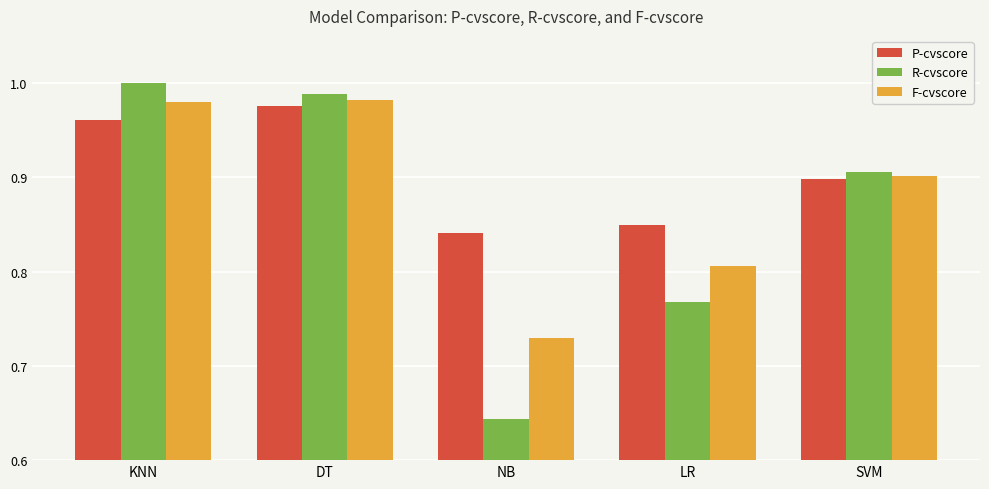

At how many categories does at least one series exceed 0?

5